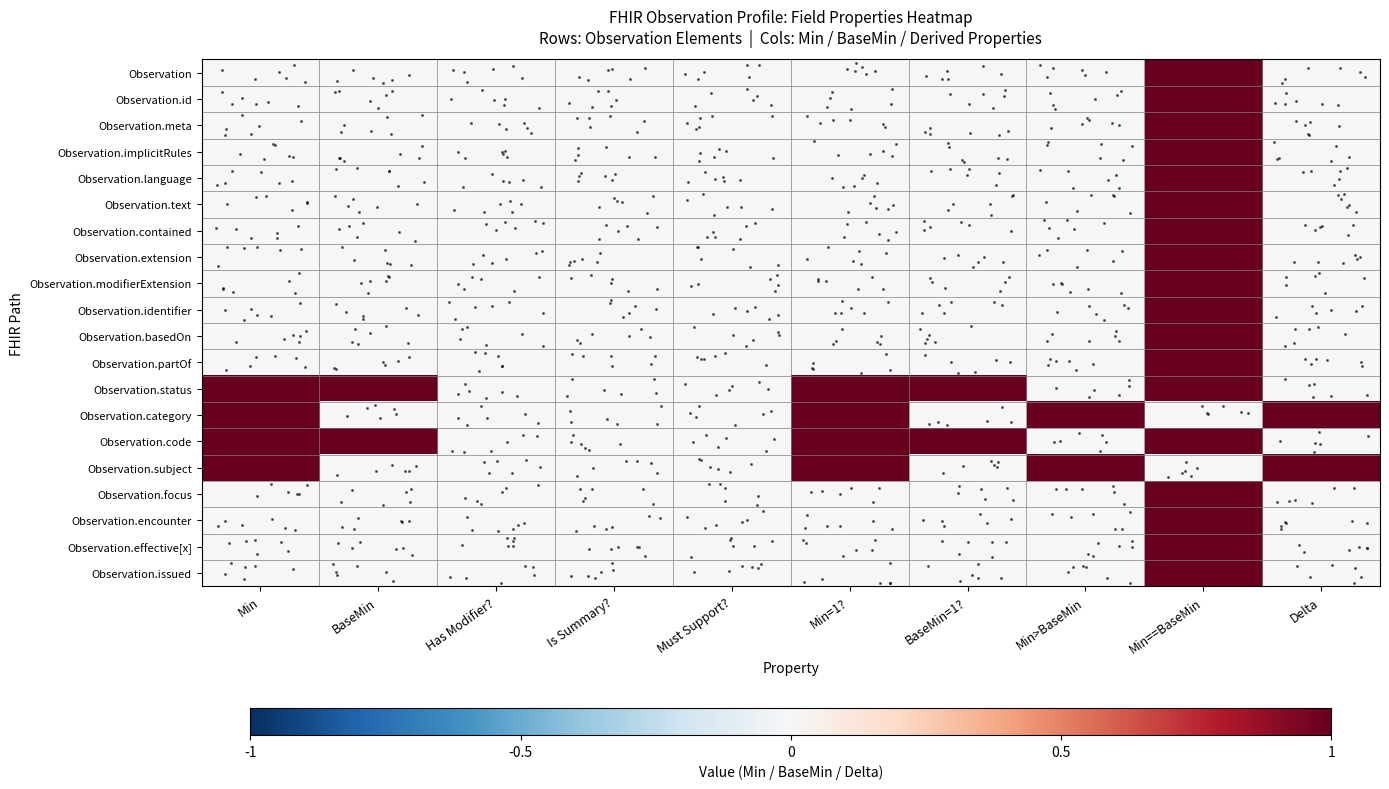

What is the maximum value shown in the chart?

1